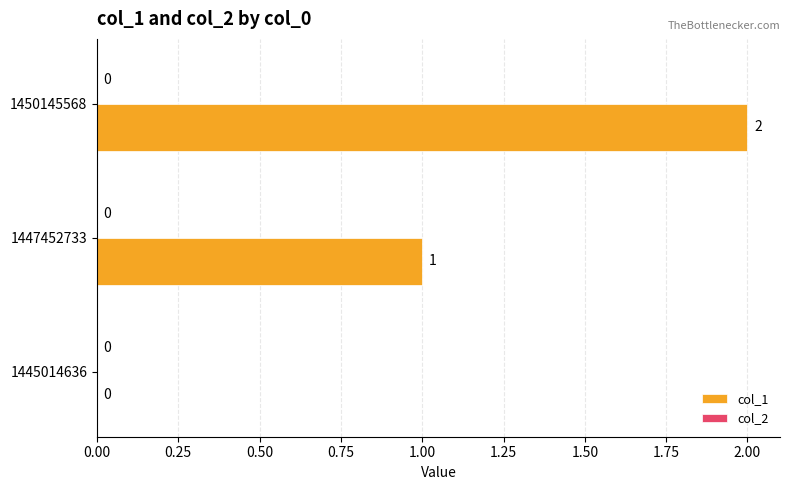

Which label corresponds to the largest value in the chart?

1450145568